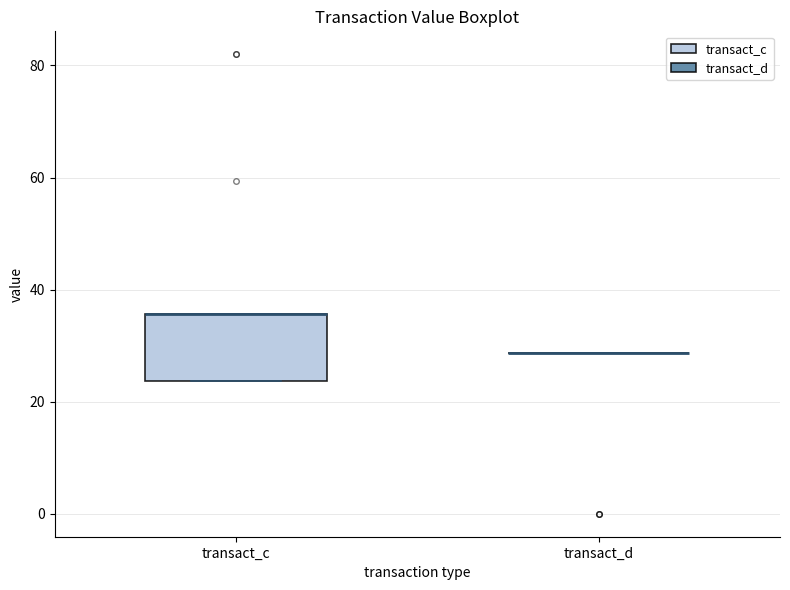

Which box is the tallest, from its lower edge to its upper edge?

transact_c